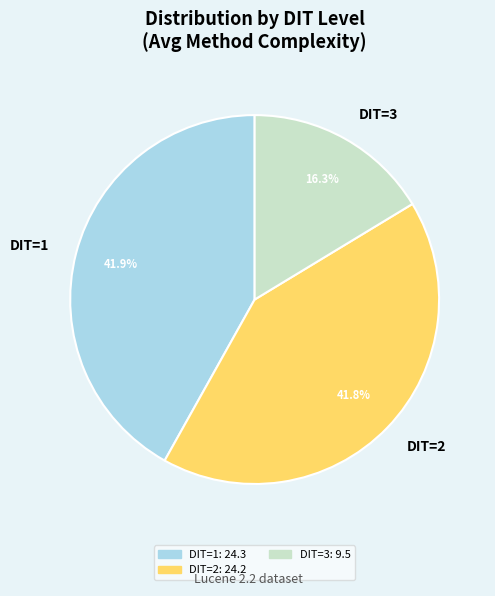

What is the ratio of the value at DIT=1 to the value at DIT=3?

2.6